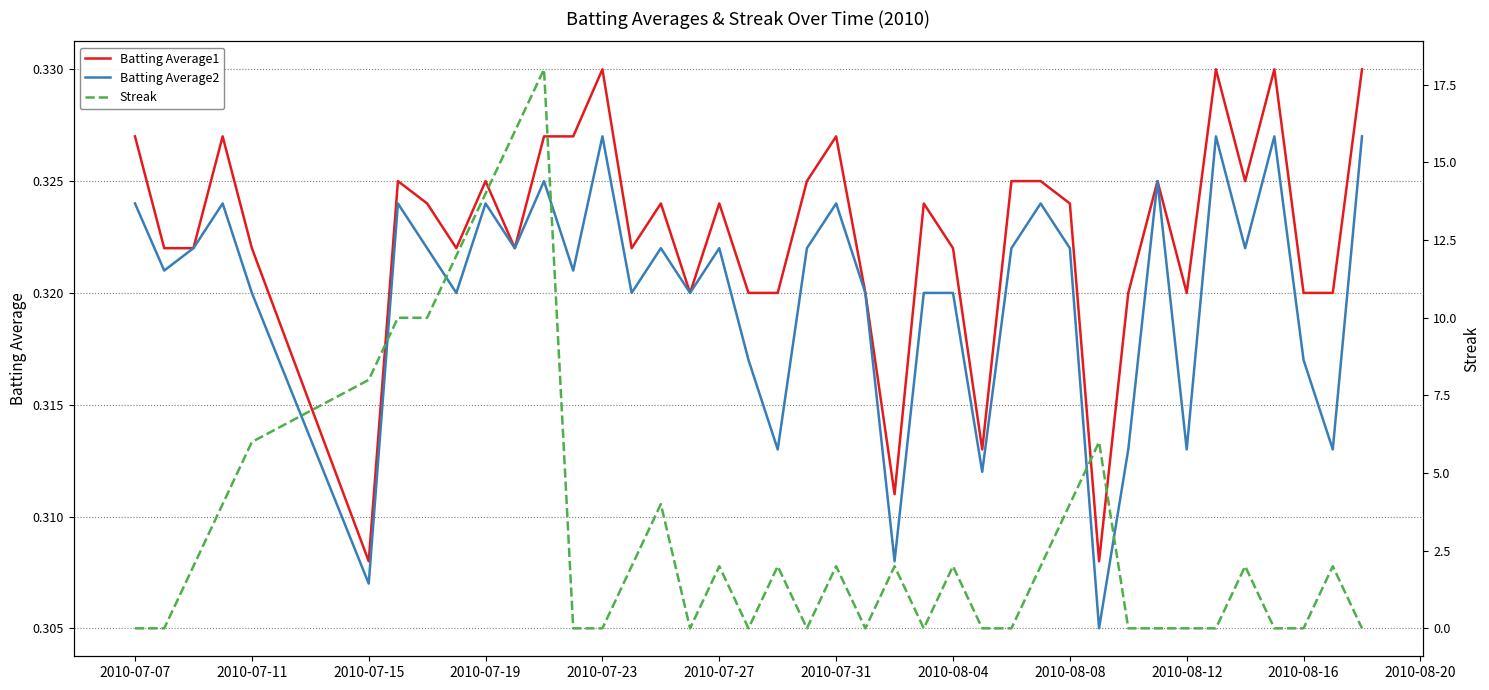

True or false: Batting Average2 and Batting Average1 intersect in this chart.

False